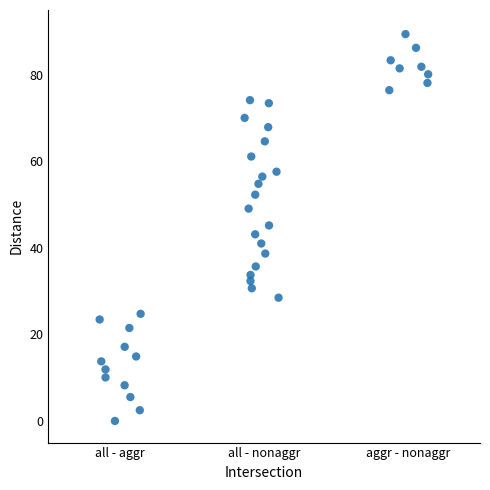

What is the range of Y values (max minus min)?

89.4